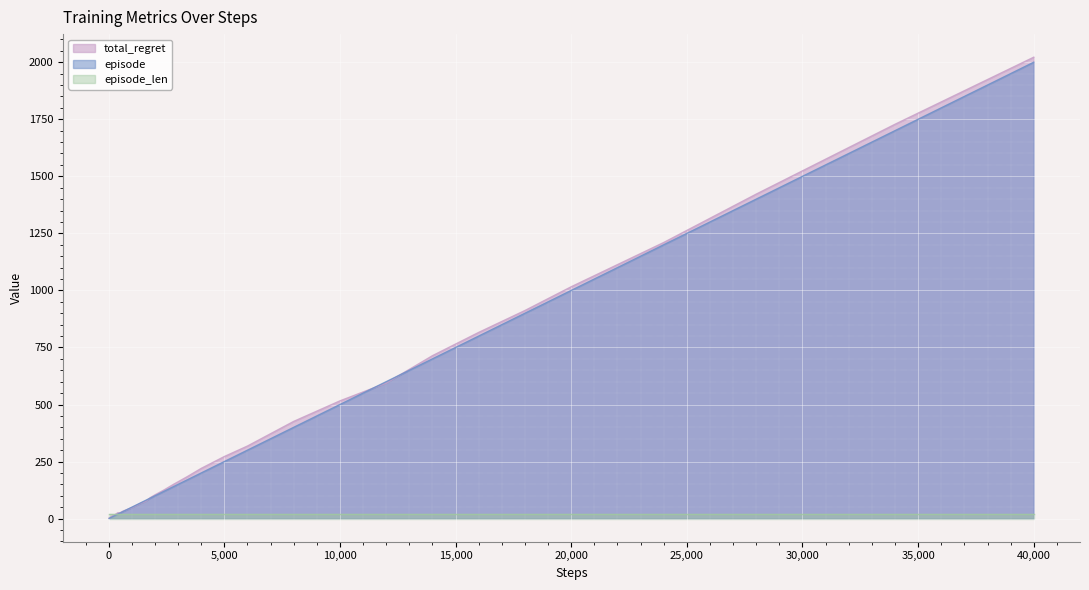

At how many categories does at least one series exceed 382?

11